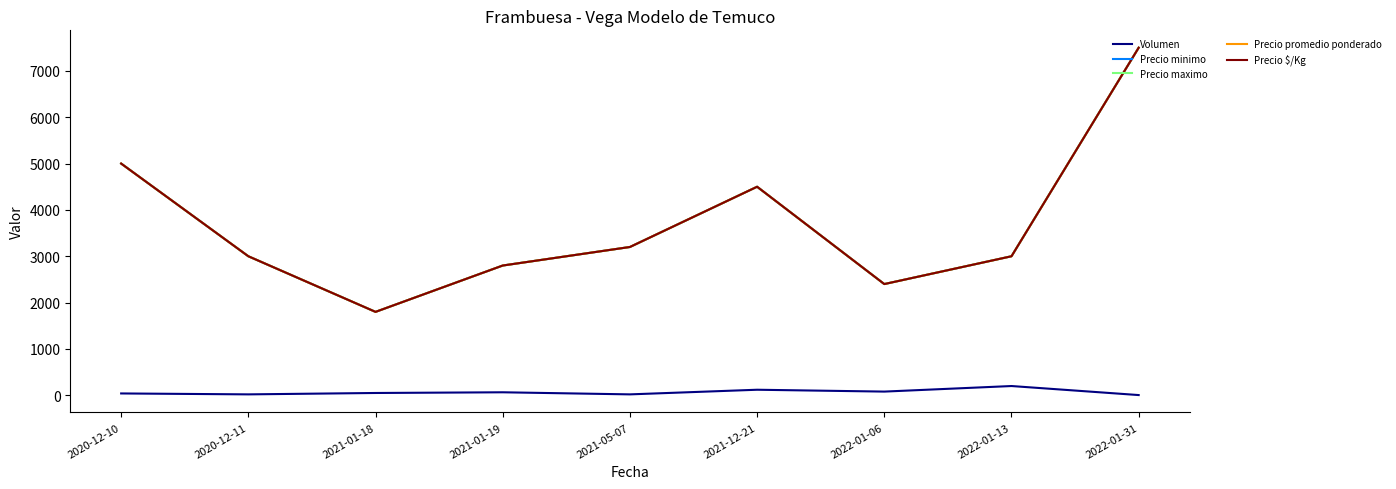

True or false: Precio $/Kg and Volumen intersect in this chart.

False